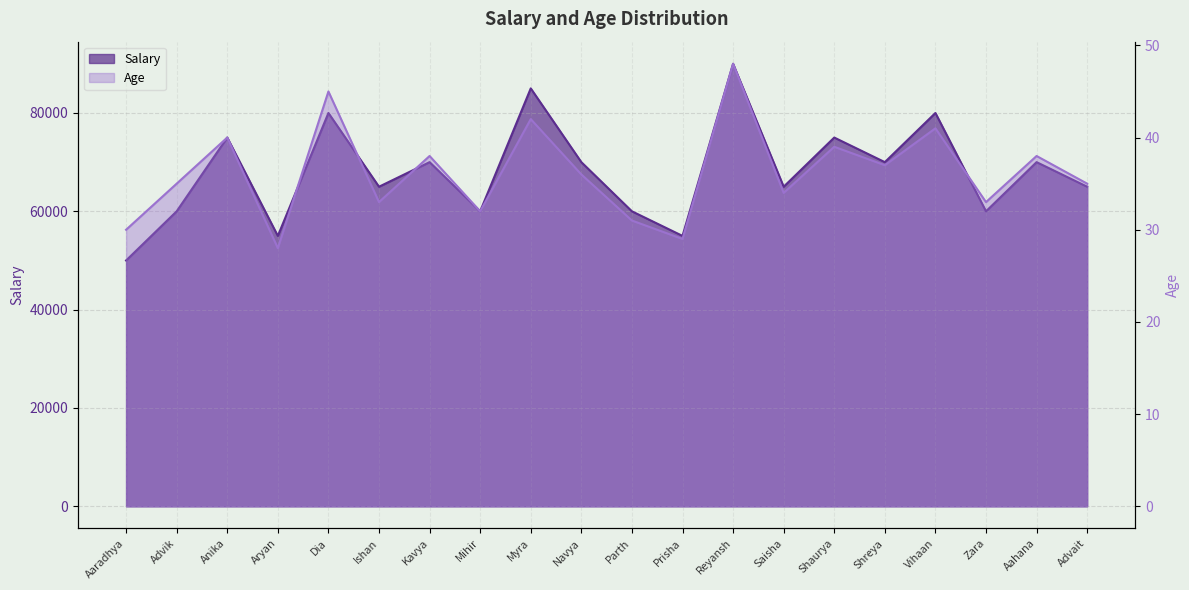

Between Kavya and Shaurya, which series saw the biggest shift?

Salary